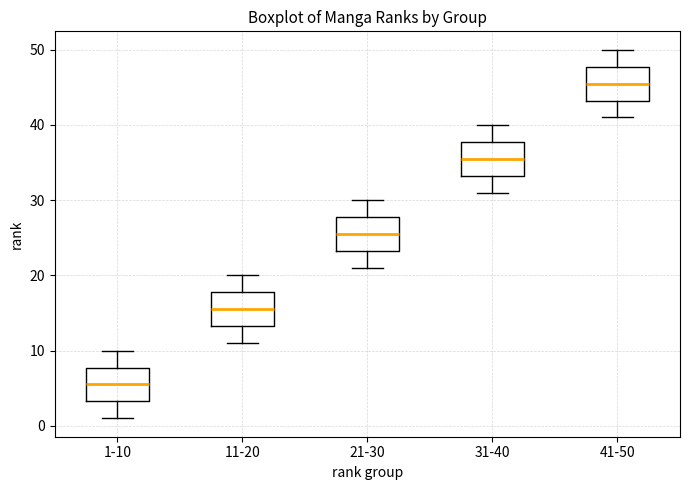

Reading left to right, transcribe this box plot: for each box, give where its median line is, the range the box spans, and where its two whiskers end, as read against the y-axis. The values are not printed on the chart, so give them approximately, as read against the axis.

1-10: median 6, box 3 to 8, whiskers 1 to 10
11-20: median 16, box 13 to 18, whiskers 11 to 20
21-30: median 26, box 23 to 28, whiskers 21 to 30
31-40: median 36, box 33 to 38, whiskers 31 to 40
41-50: median 46, box 43 to 48, whiskers 41 to 50